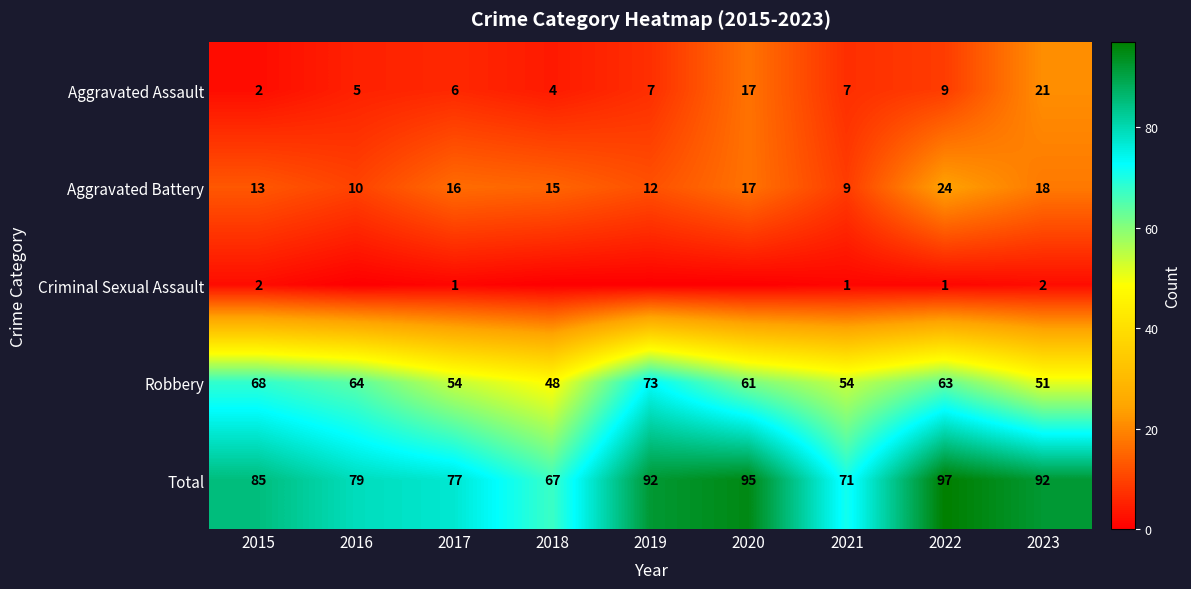

At which category is the sum across all series the highest?

2022